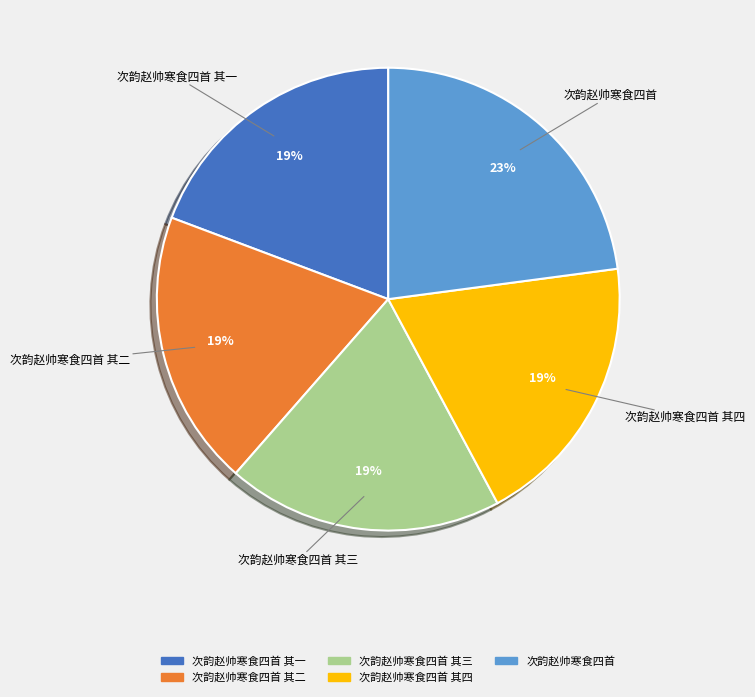

Does any single category account for the majority?

No